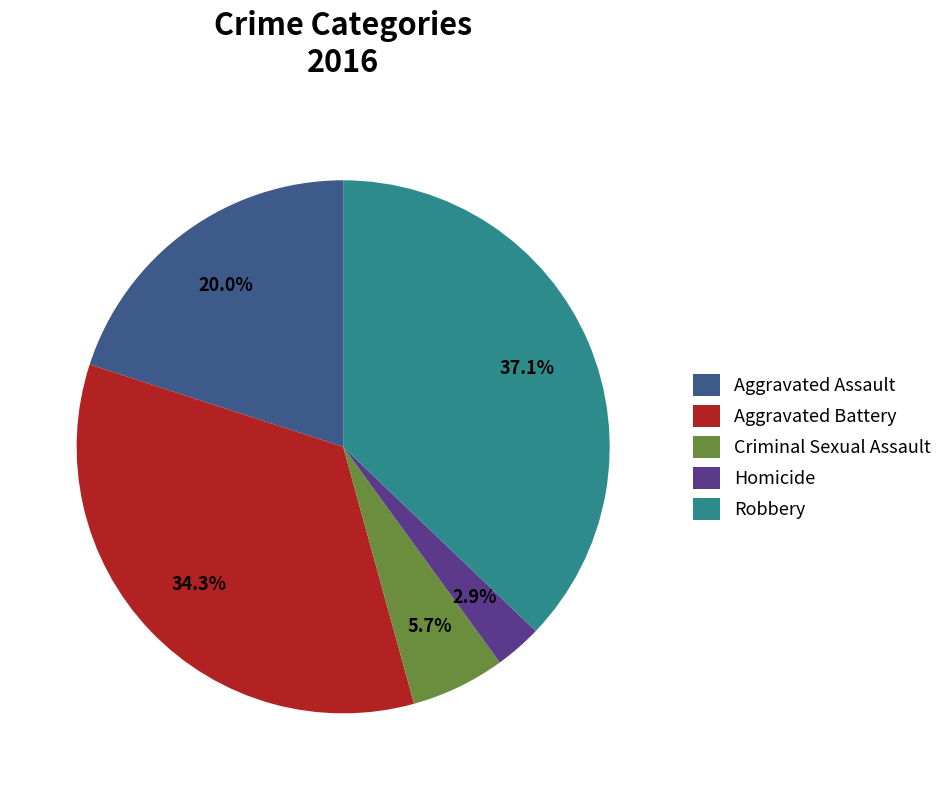

Rank the categories by value from highest to lowest.

Robbery, Aggravated Battery, Aggravated Assault, Criminal Sexual Assault, Homicide